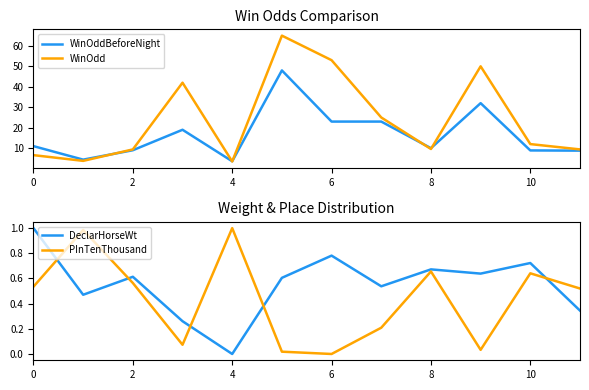

True or false: DeclarHorseWt and WinOddBeforeNight cross at least once.

False